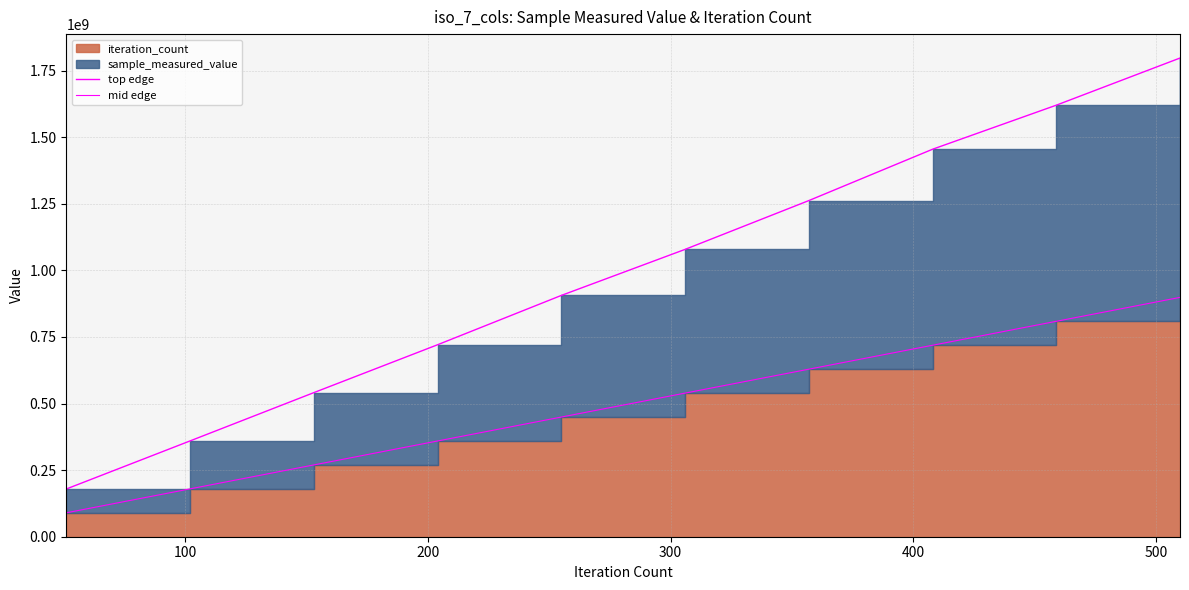

The value of top edge at 100 is 576367608.7. True or false?

False